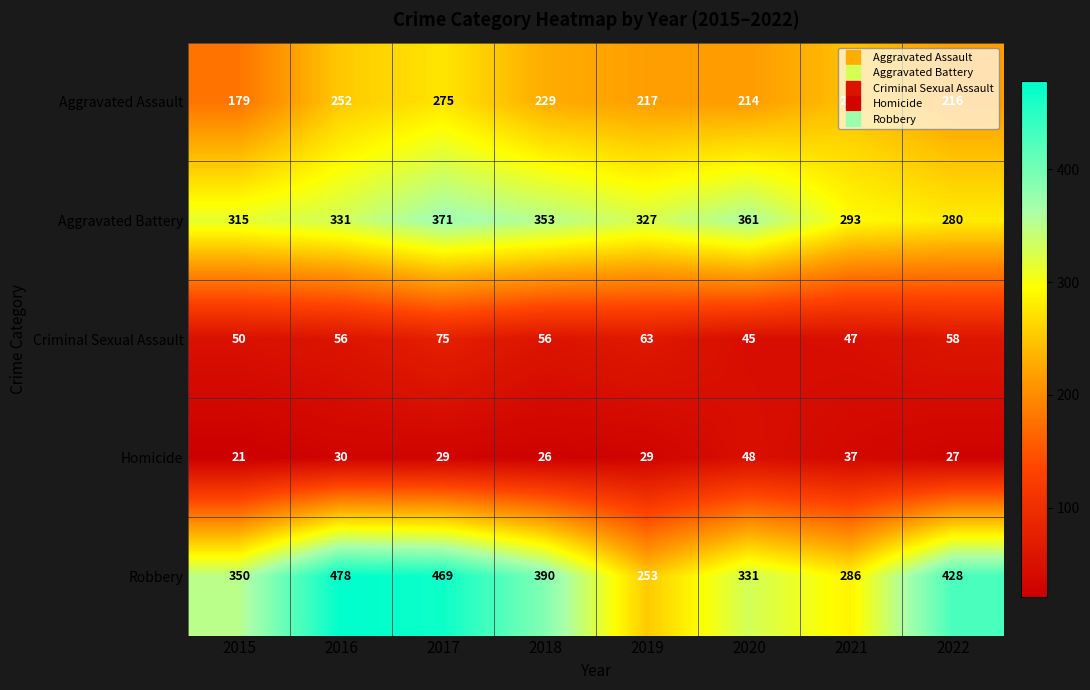

Which label corresponds to the largest value in the chart?

2016